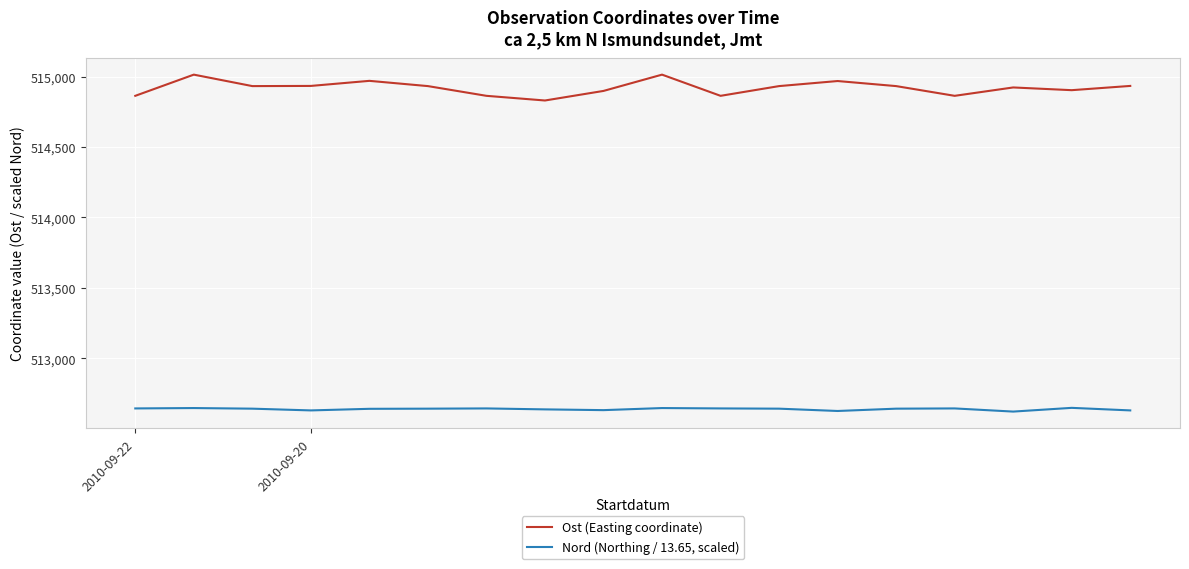

Which series has the largest total across all categories?

Ost (Easting coordinate)